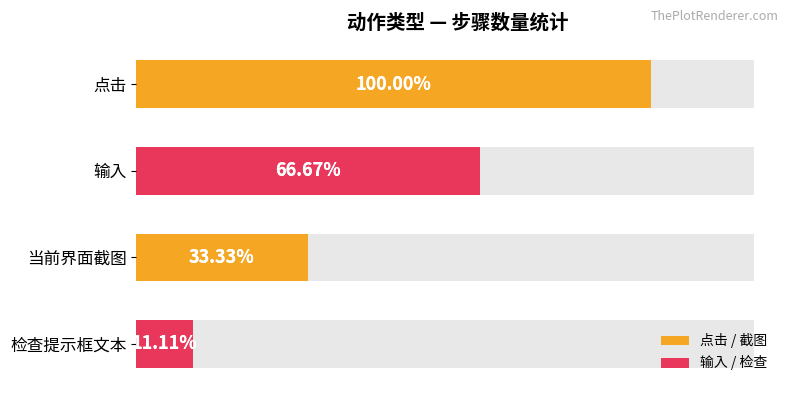

Is it true that the value at 当前界面截图 is 5?

False